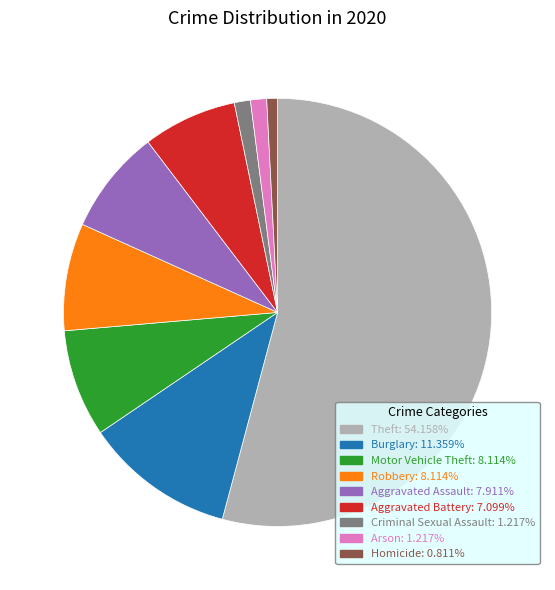

True or false: Motor Vehicle Theft accounts for 1% of the total.

False